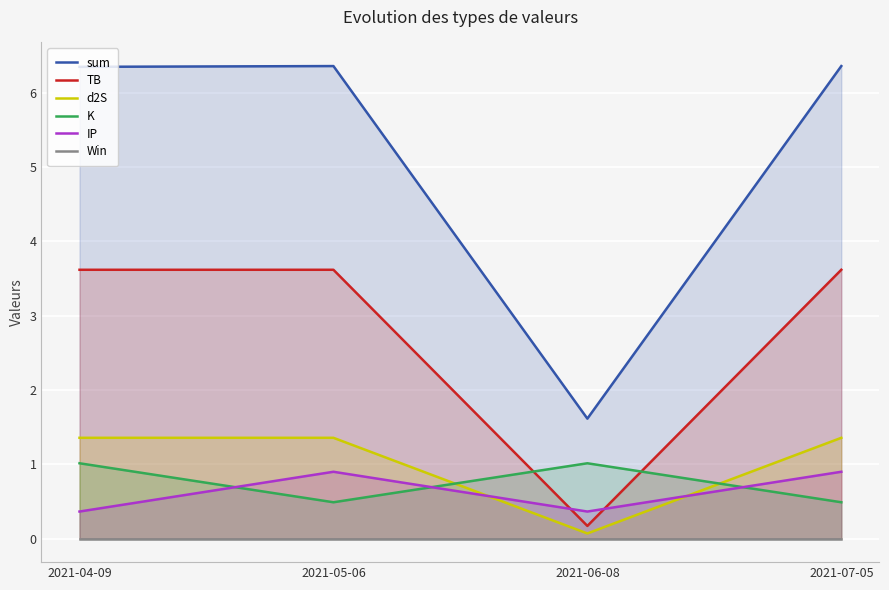

The d2S series shows 0.8 at 2021-07-05. True or false?

False